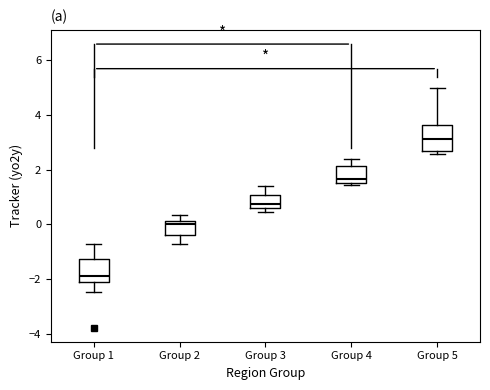

Where is the lower edge of the box for Group 1 on the y-axis? The values are not printed on the chart, so give them approximately, as read against the axis.

-2.2